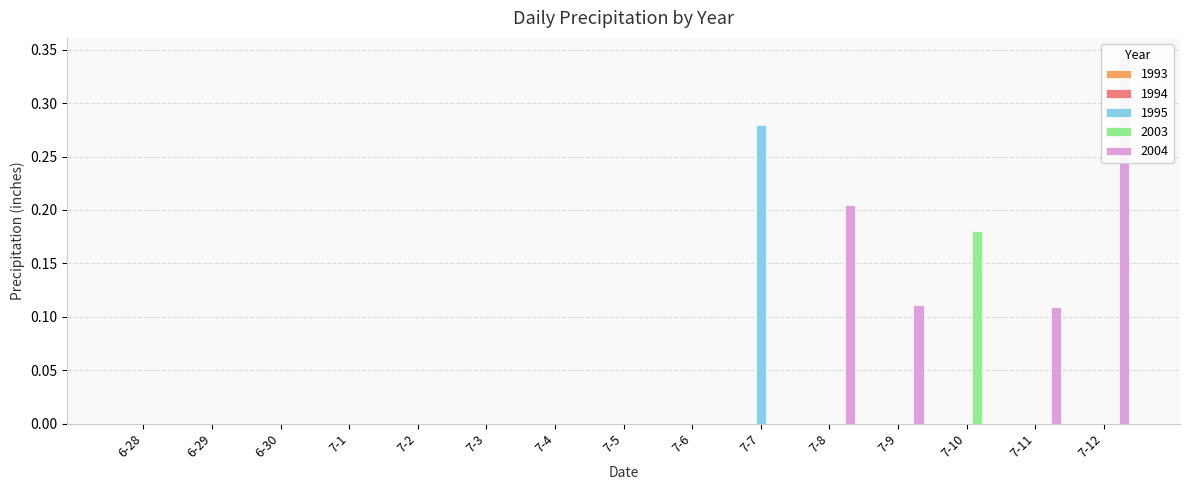

The 2003 series shows 0.1 at 7-11. True or false?

False